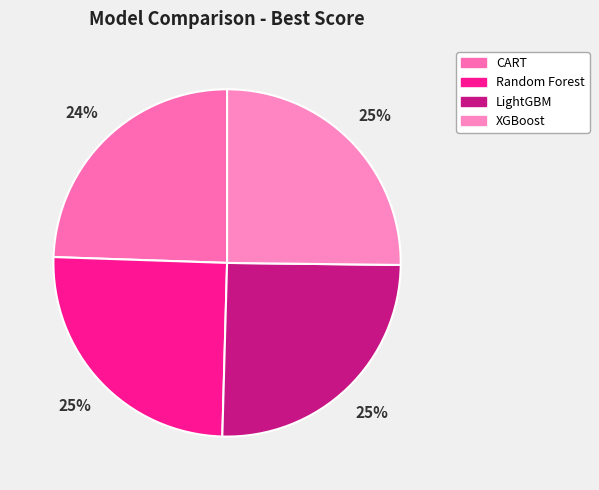

What is the largest slice in the pie chart?

LightGBM